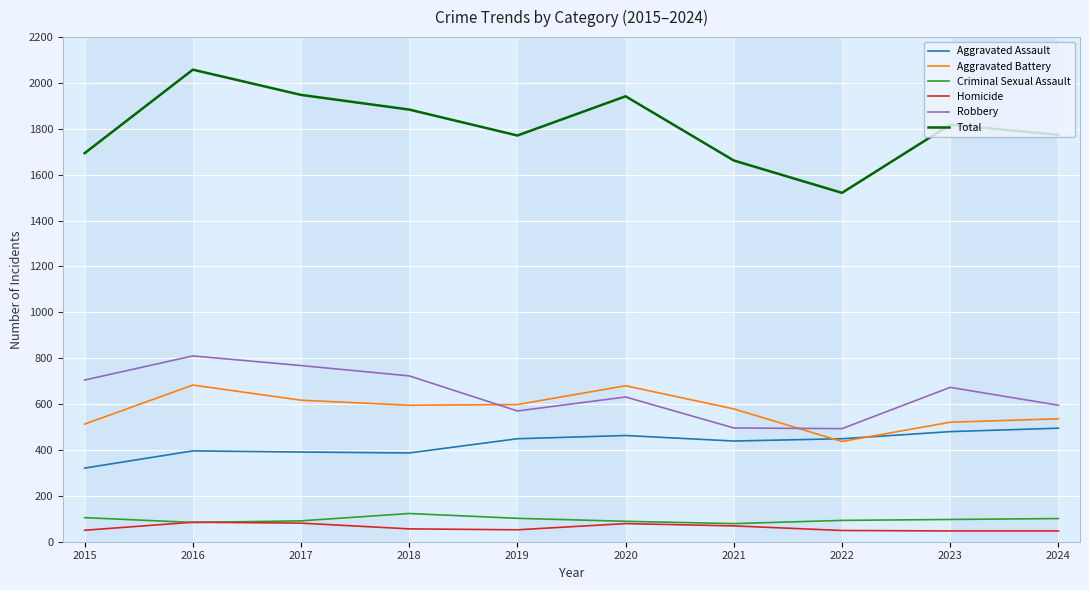

Is the value of Aggravated Battery at 2019 greater than the value of Criminal Sexual Assault at 2015?

Yes